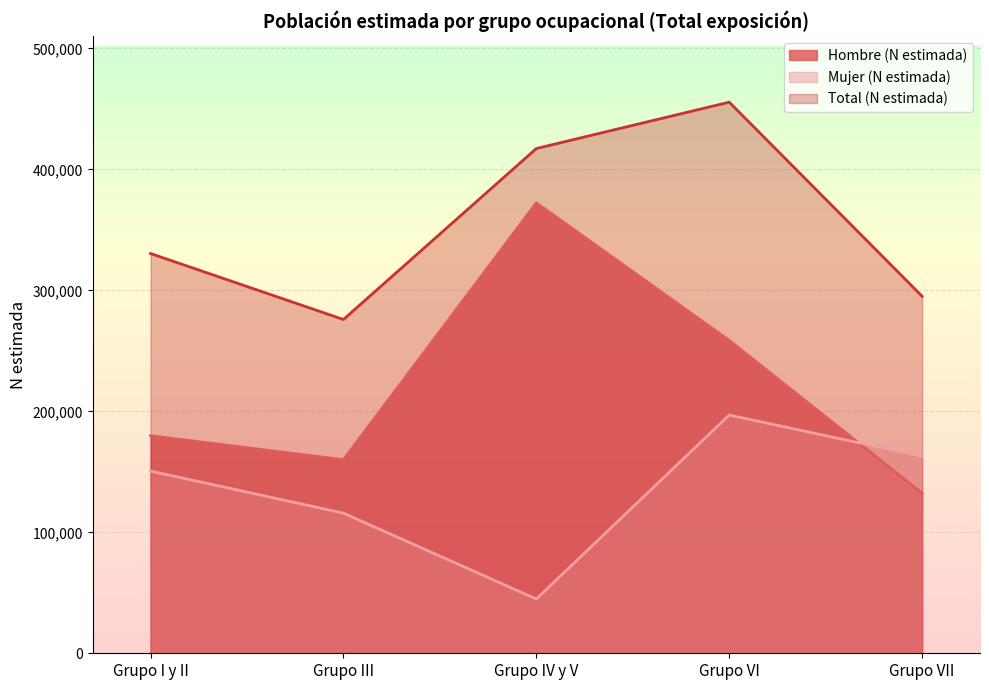

Where is the first local maximum for Hombre (N estimada)?

Grupo IV y V